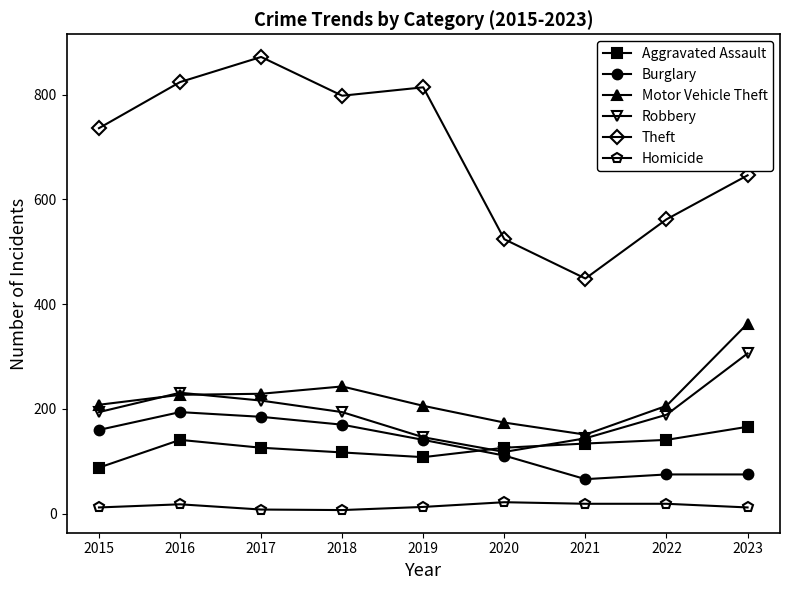

Which series has the largest total across all categories?

Theft